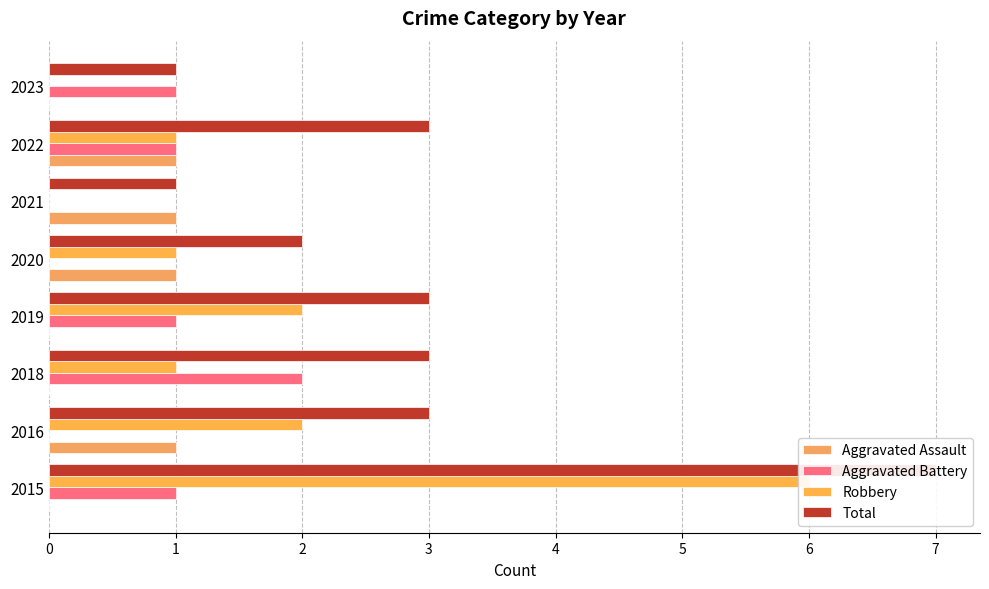

Which has a higher value, 2022 or 2016?

2022